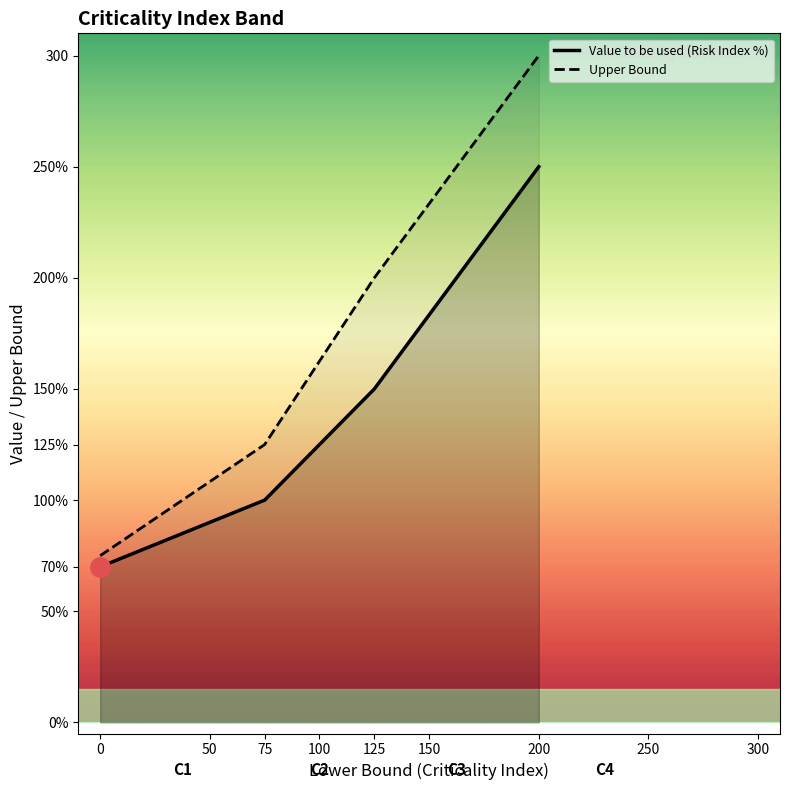

Does the chart have visible grid lines?

No